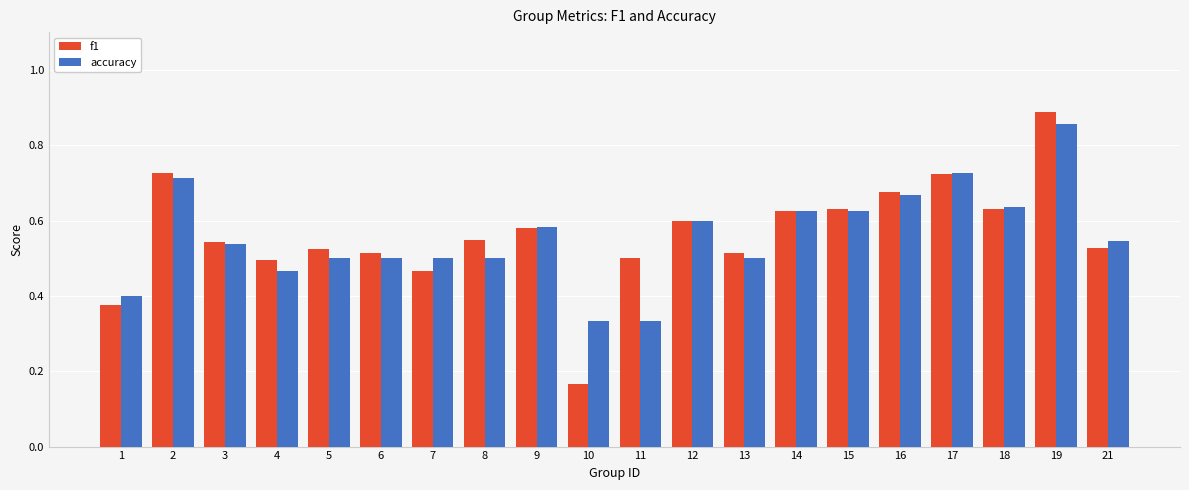

At how many categories does at least one series exceed 0?

20